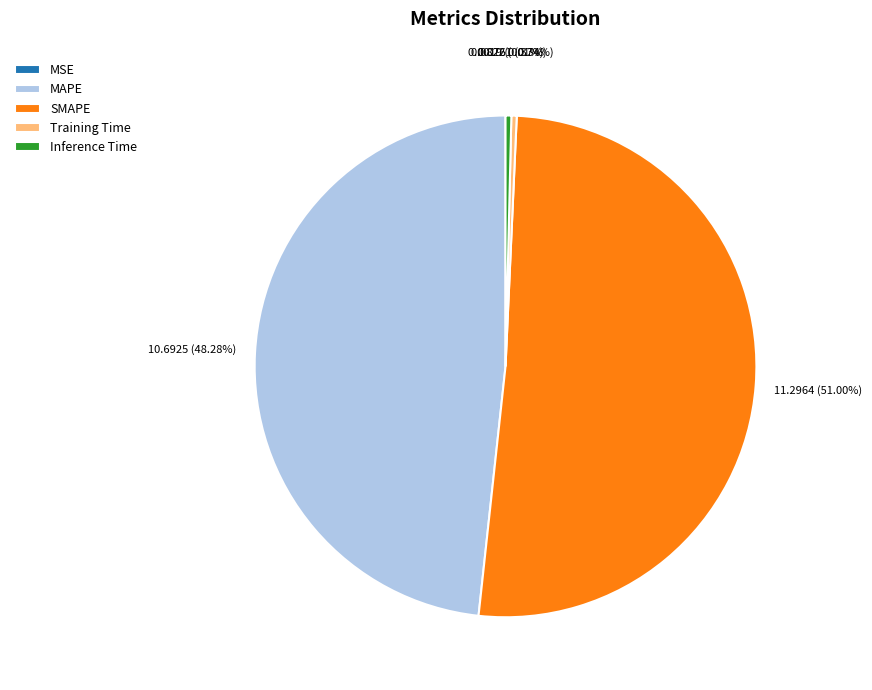

Which slice represents more than half of the pie?

SMAPE